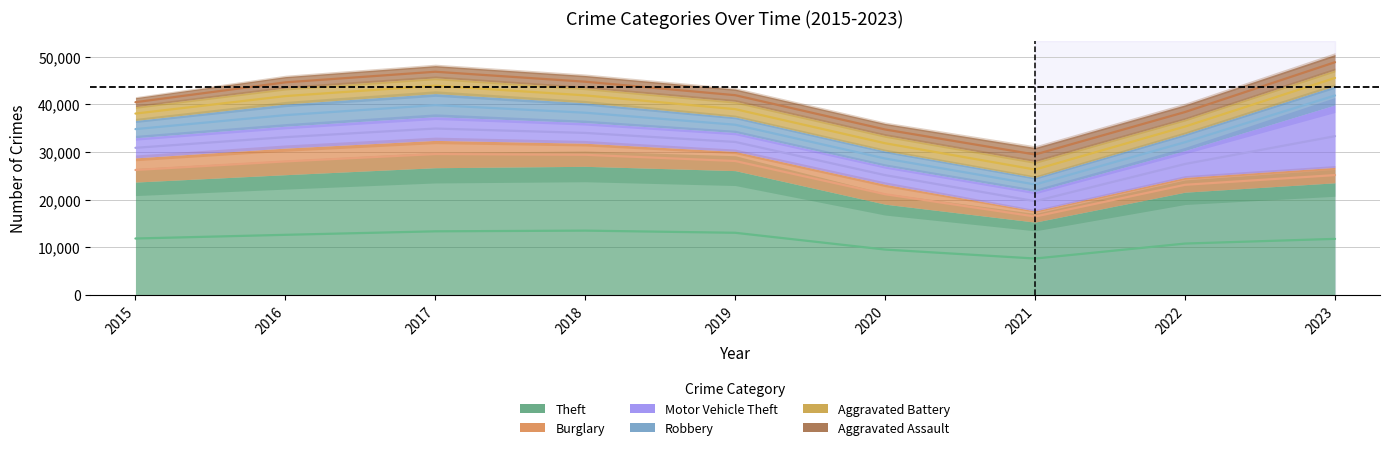

True or false: Aggravated Battery has a value of 12909.0 at 2020.

False